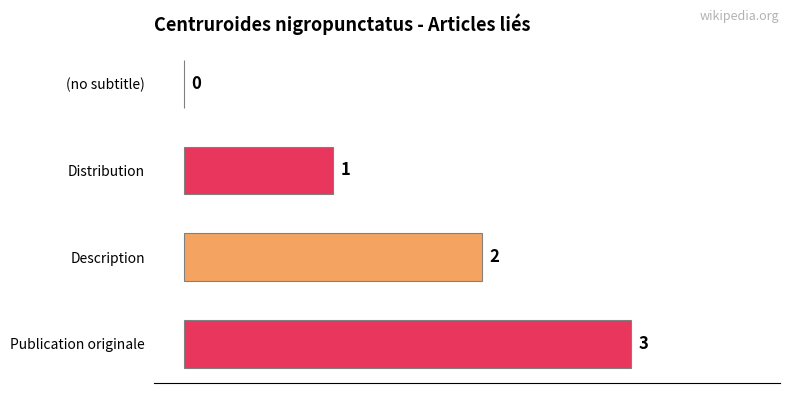

At which label is the value closest to 1?

Distribution